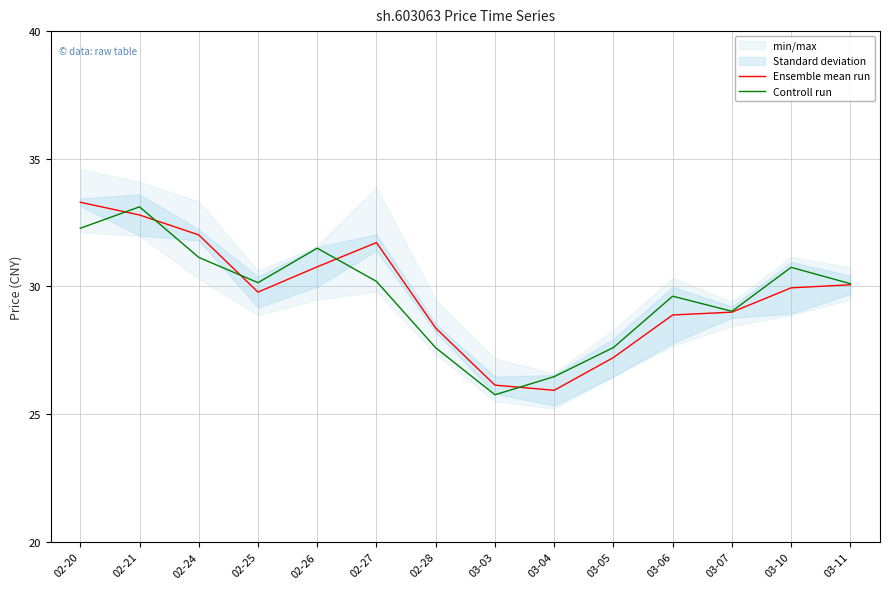

How many times do Ensemble mean run and Controll run cross each other?

5